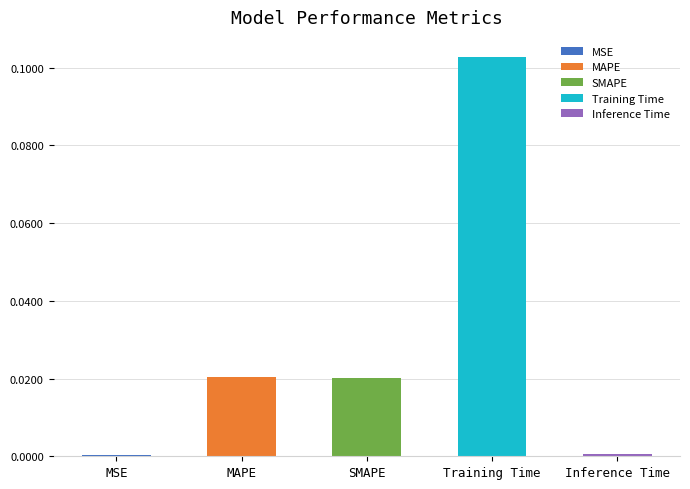

Reading right to left, extract all data points from this chart.

Inference Time=0.0	Training Time=0.1	SMAPE=0.0	MAPE=0.0	MSE=0.0